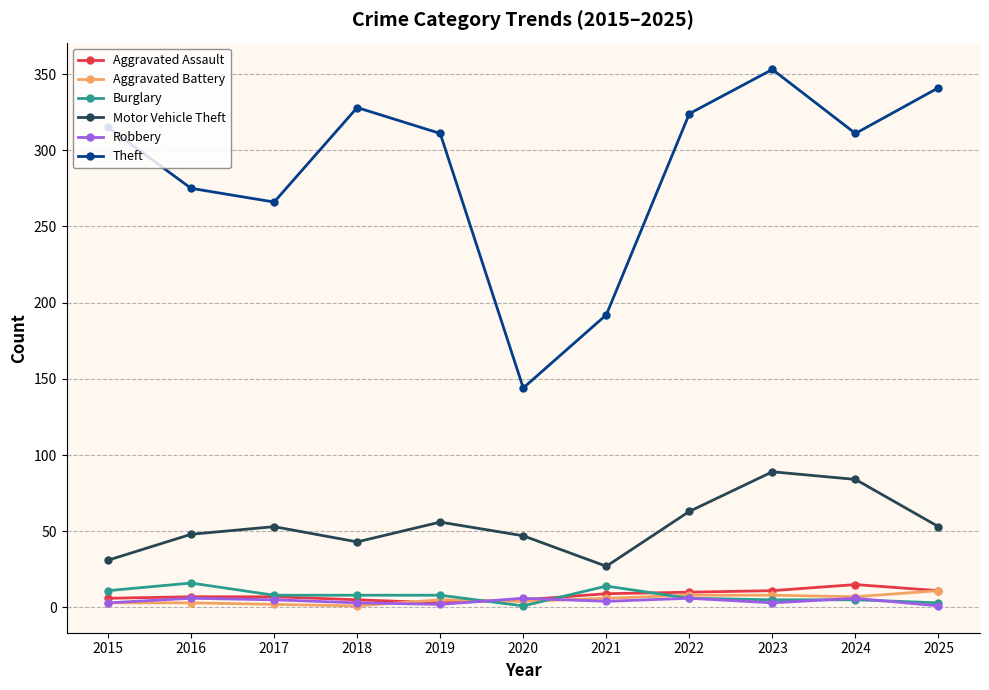

What is the highest value of the Theft series?

353